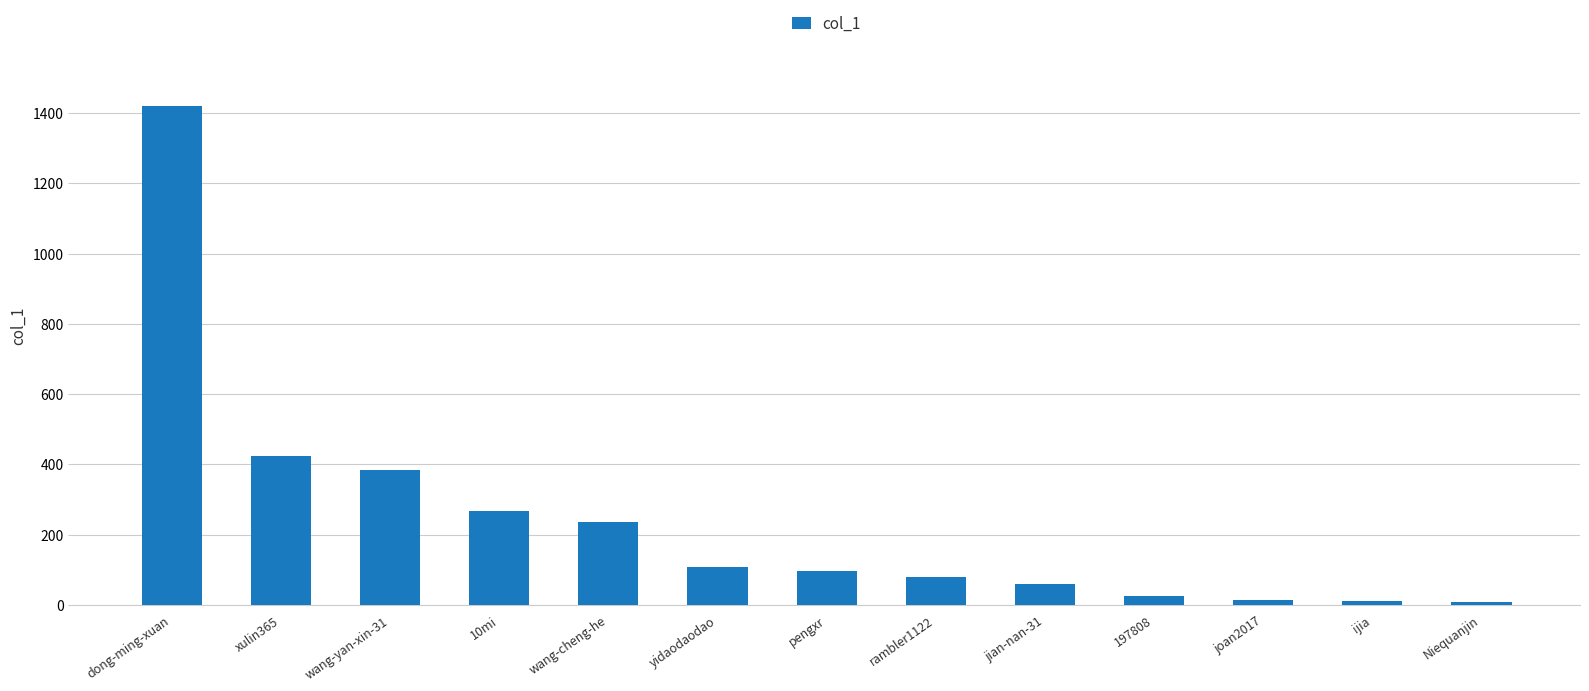

What is the difference between the maximum and minimum values?

1412